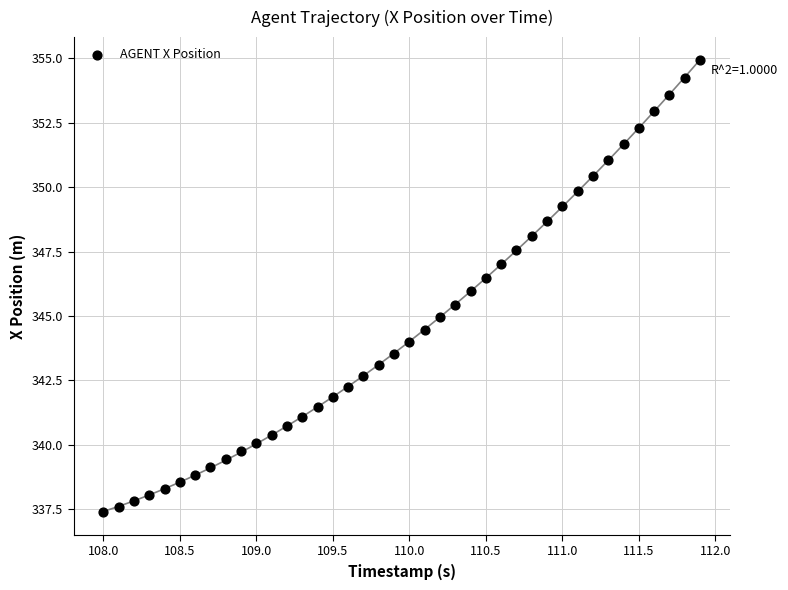

What is the range of X values (max minus min)?

3.9